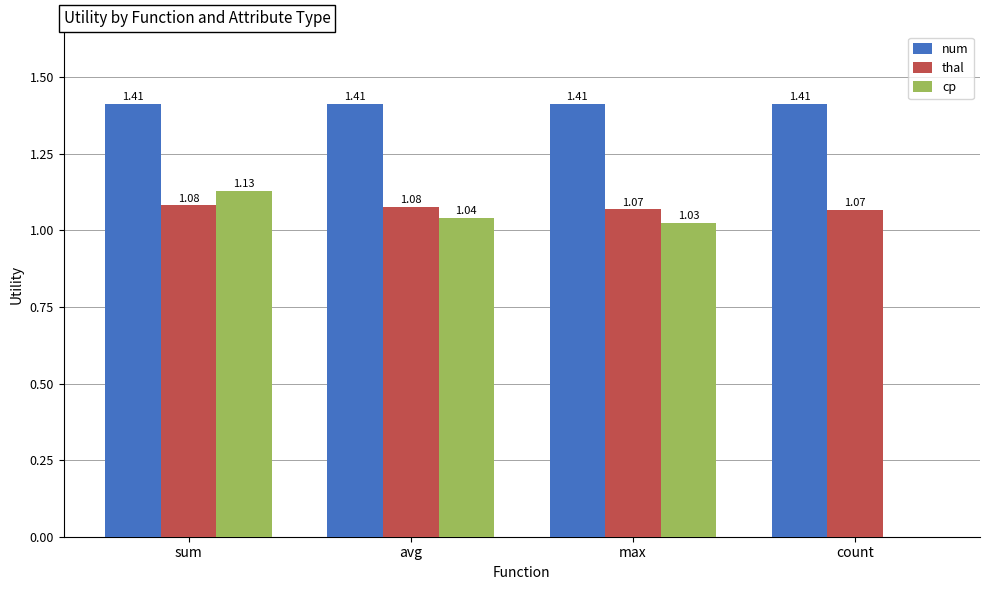

What are all the series names shown in the legend?

num, thal, cp